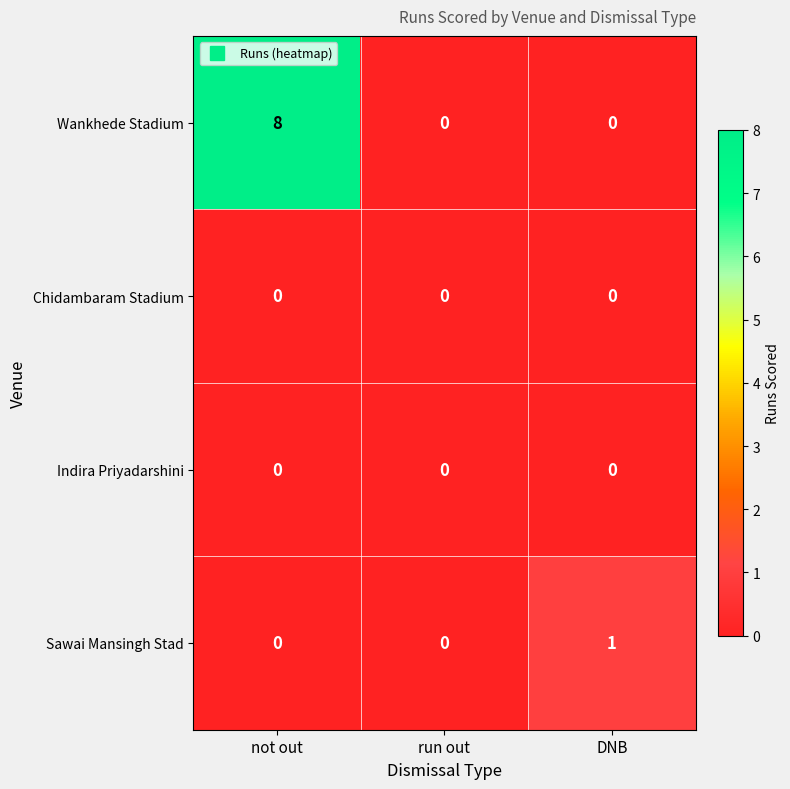

At which category is the sum across all series the highest?

not out